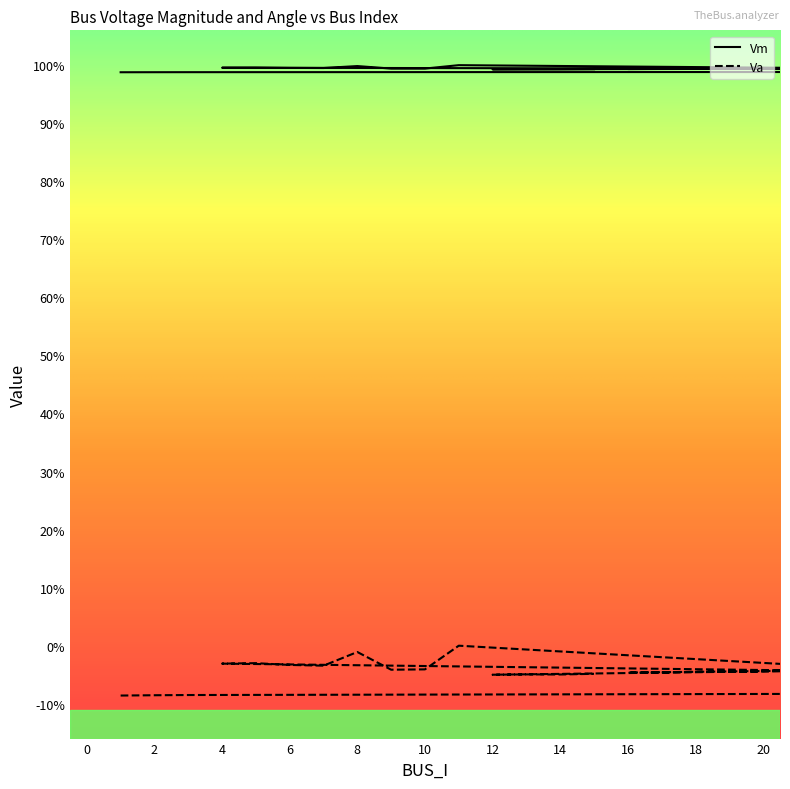

Where is Vm nearest to the value 0?

1